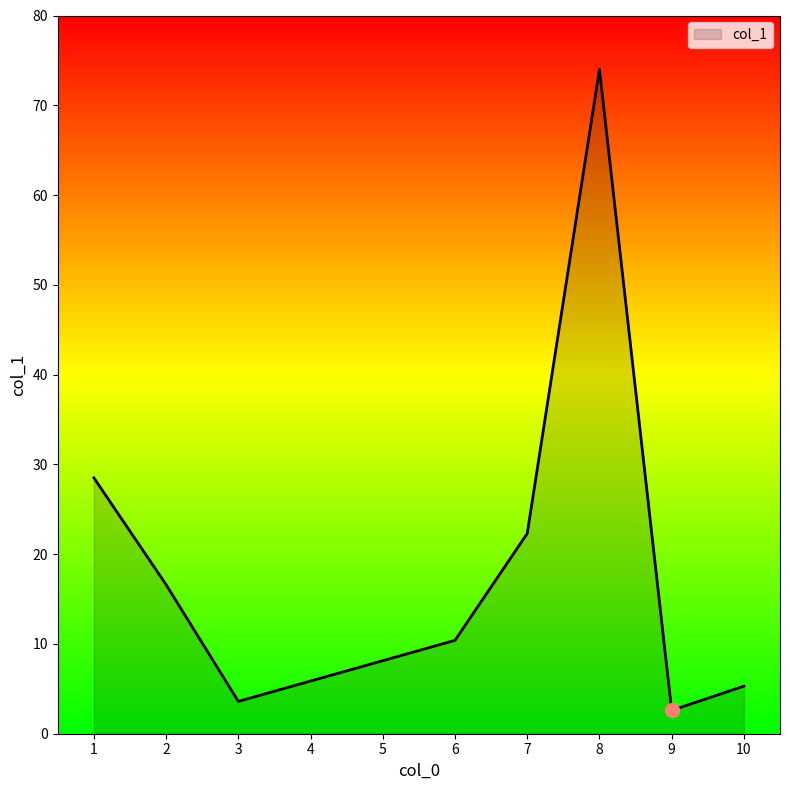

Approximately how many times larger is the value at 1 compared to 6?

2.7